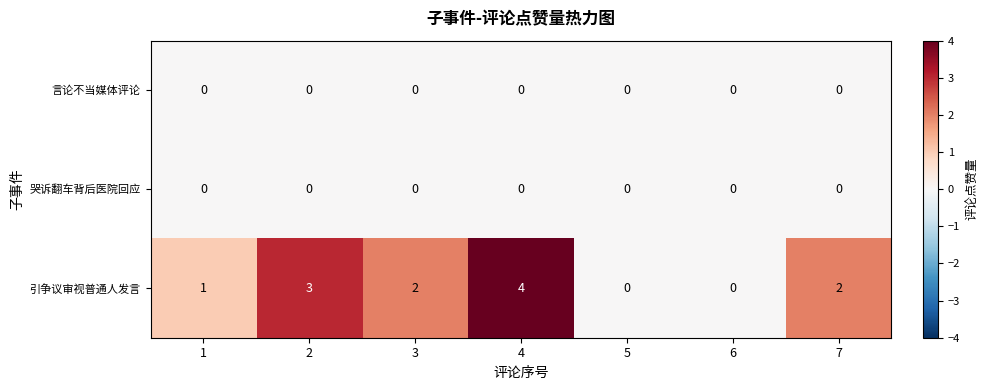

Count the 引争议审视普通人发言 values in the range 0 to 3.

6